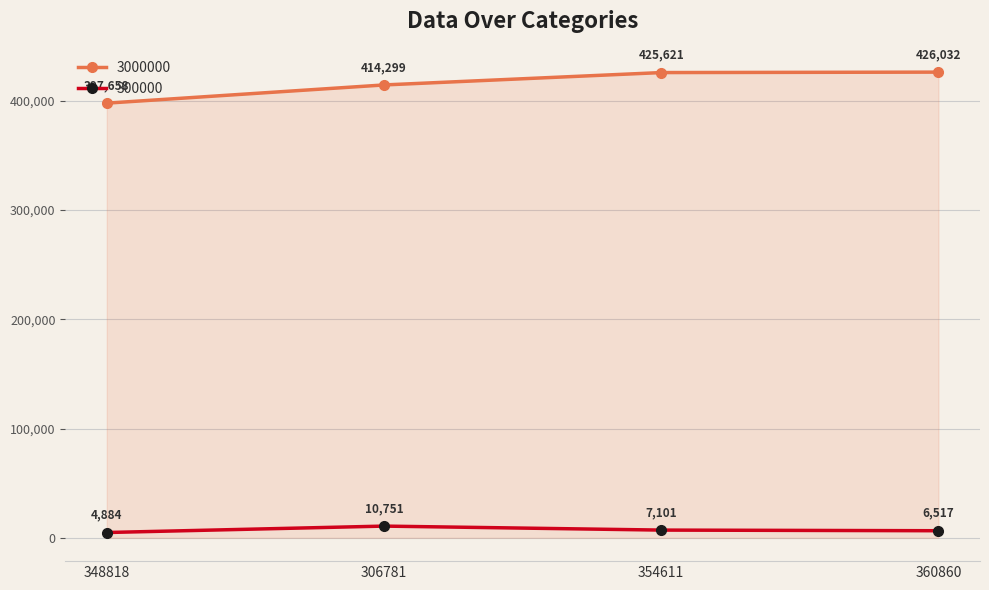

How many lines are shown in the chart?

2